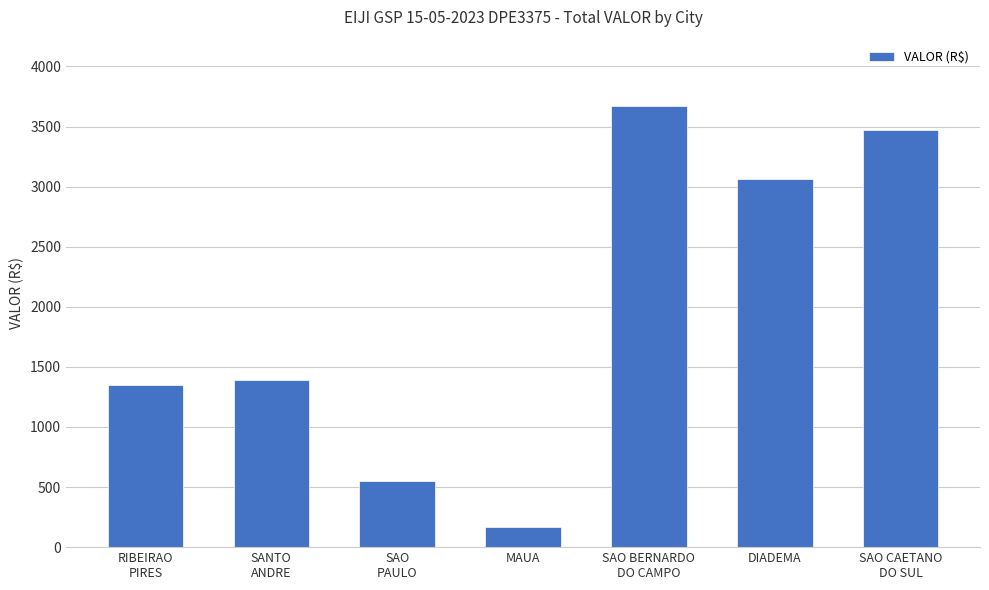

What is the change in value from RIBEIRAO
PIRES to SAO CAETANO
DO SUL?

+2123.4